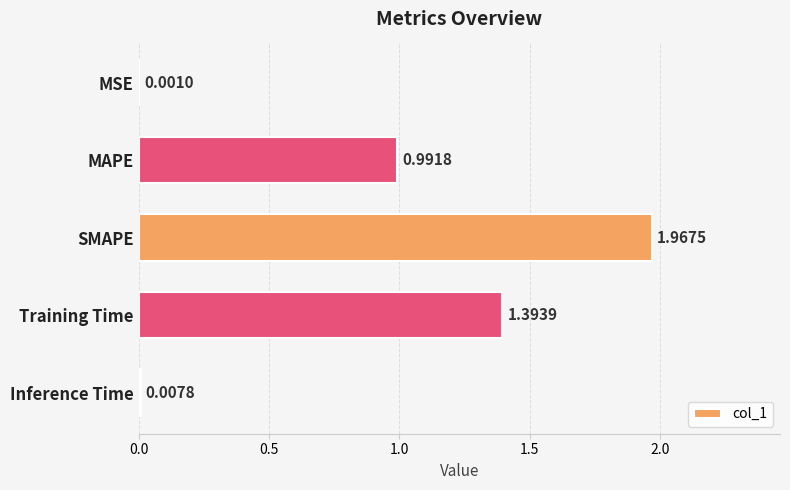

At which label is the value closest to 0?

MSE